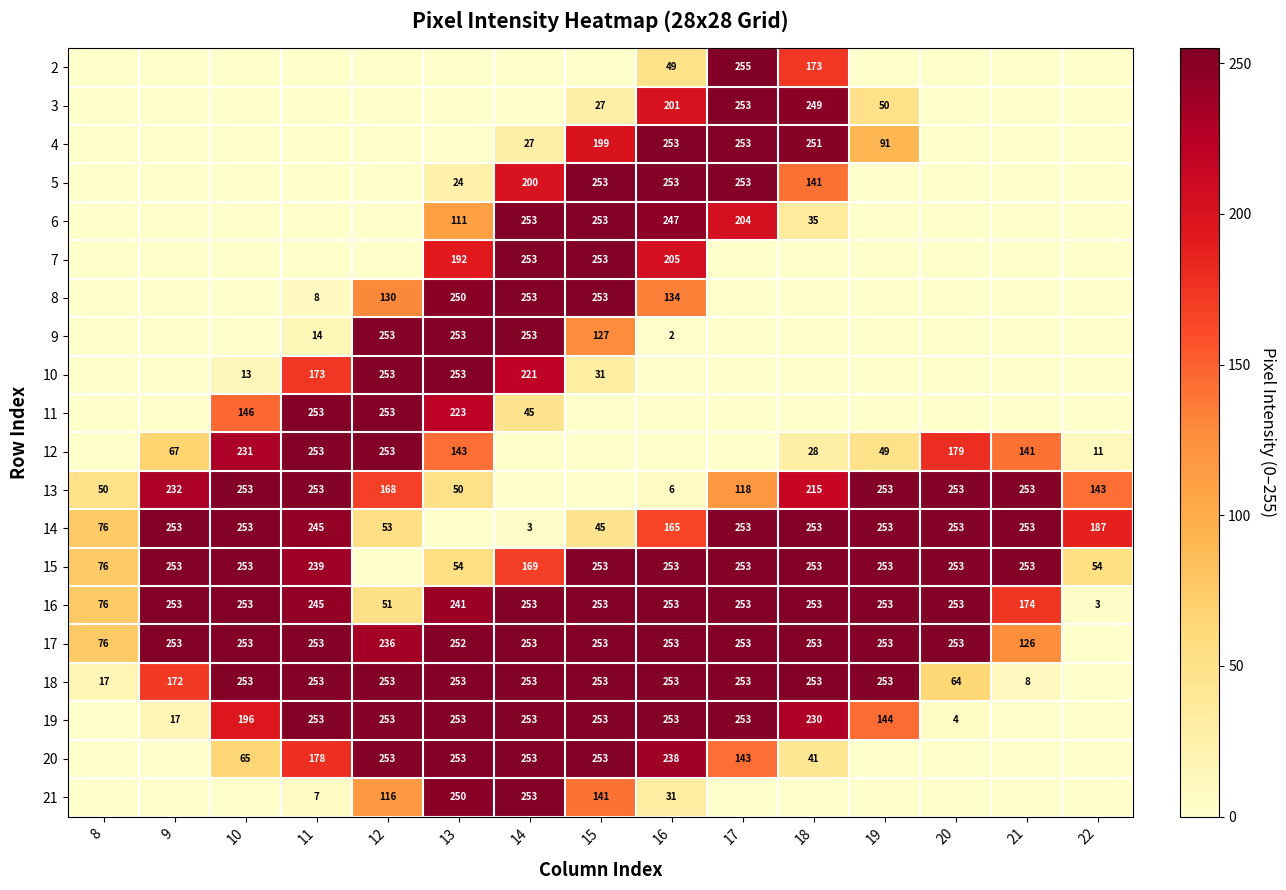

What is the sum of all 16 values?

3067